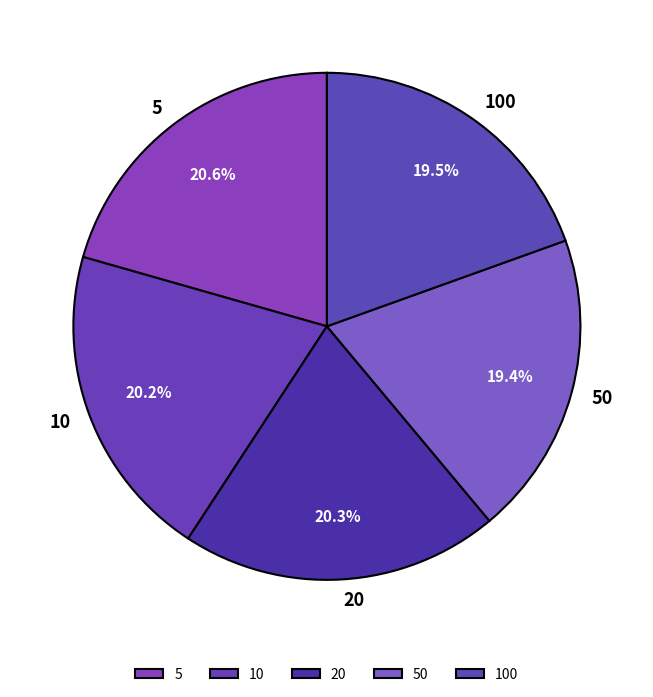

Is it true that 10 is 20% of the pie?

True